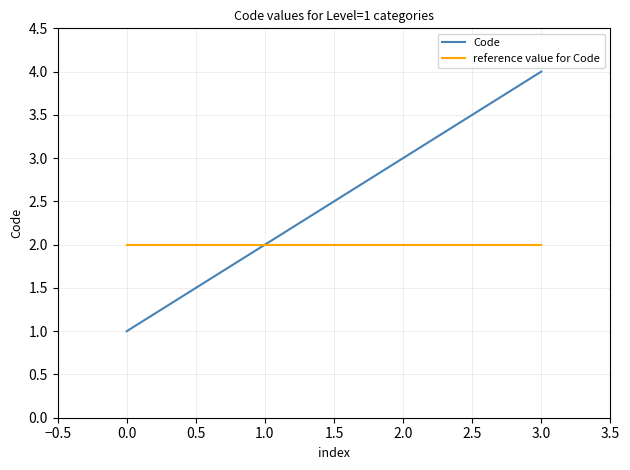

Reading right to left, extract all data points from this chart.

Code: 4	3	2	1
reference value for Code: 2	2	2	2